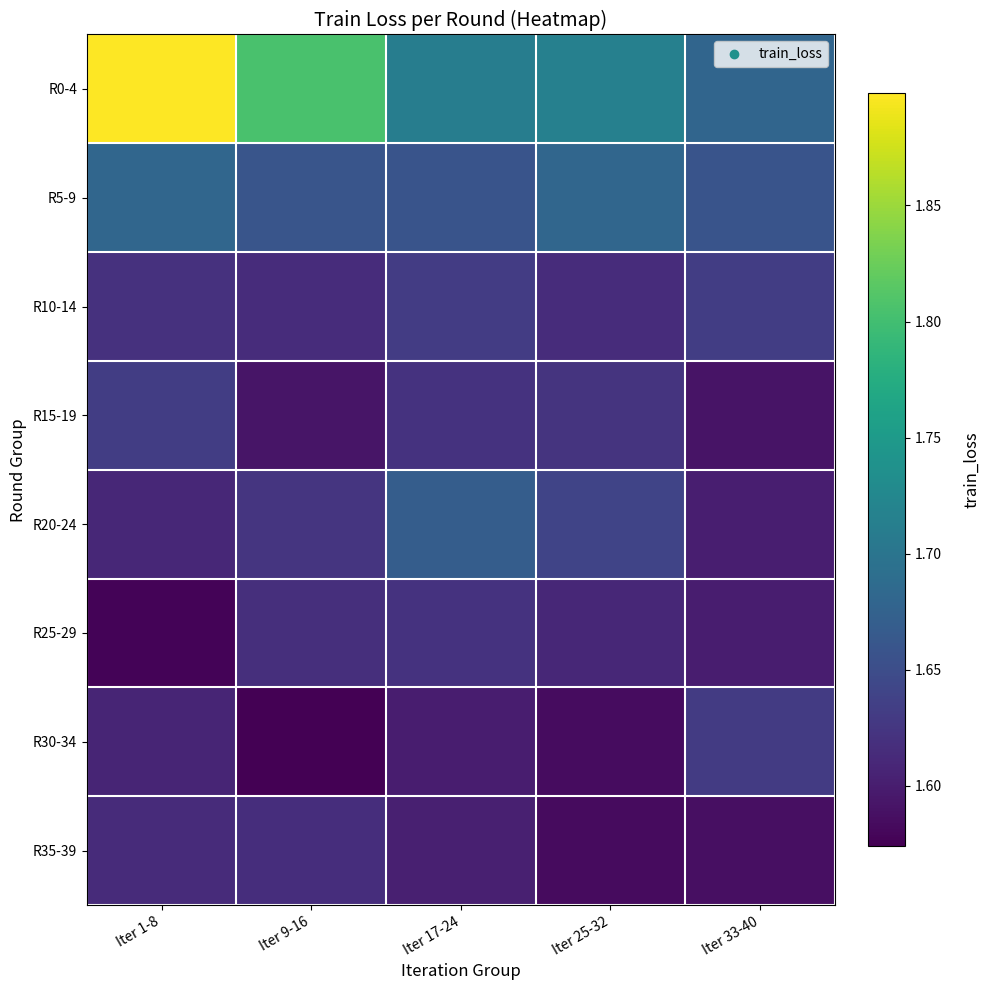

List the series in order of their peak value, highest first.

R0-4, R5-9, R20-24, R10-14, R15-19, R30-34, R25-29, R35-39